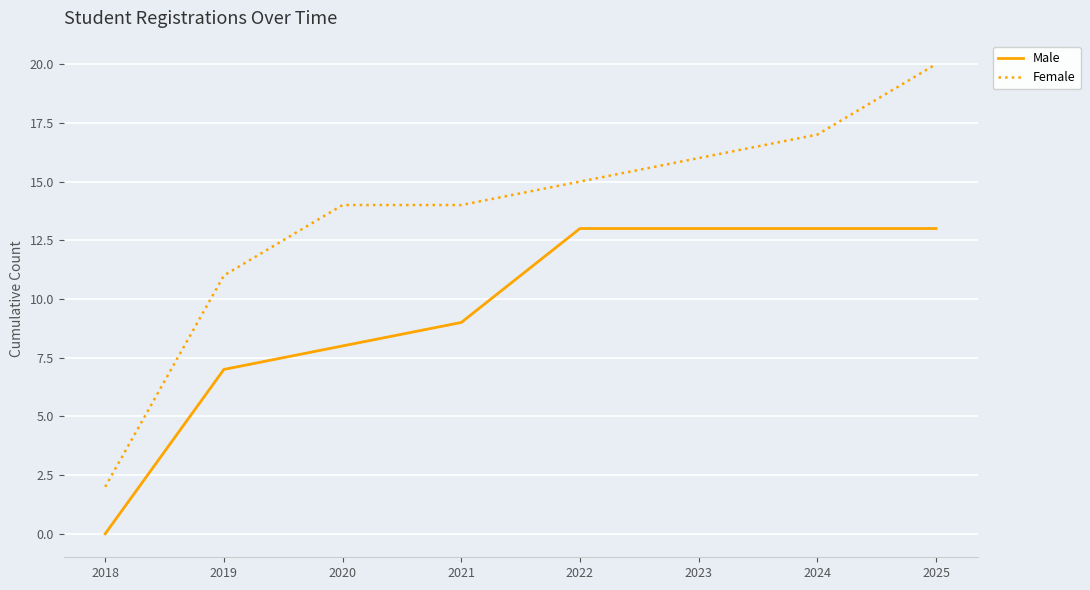

At which category does the chart reach its minimum across all series?

2018